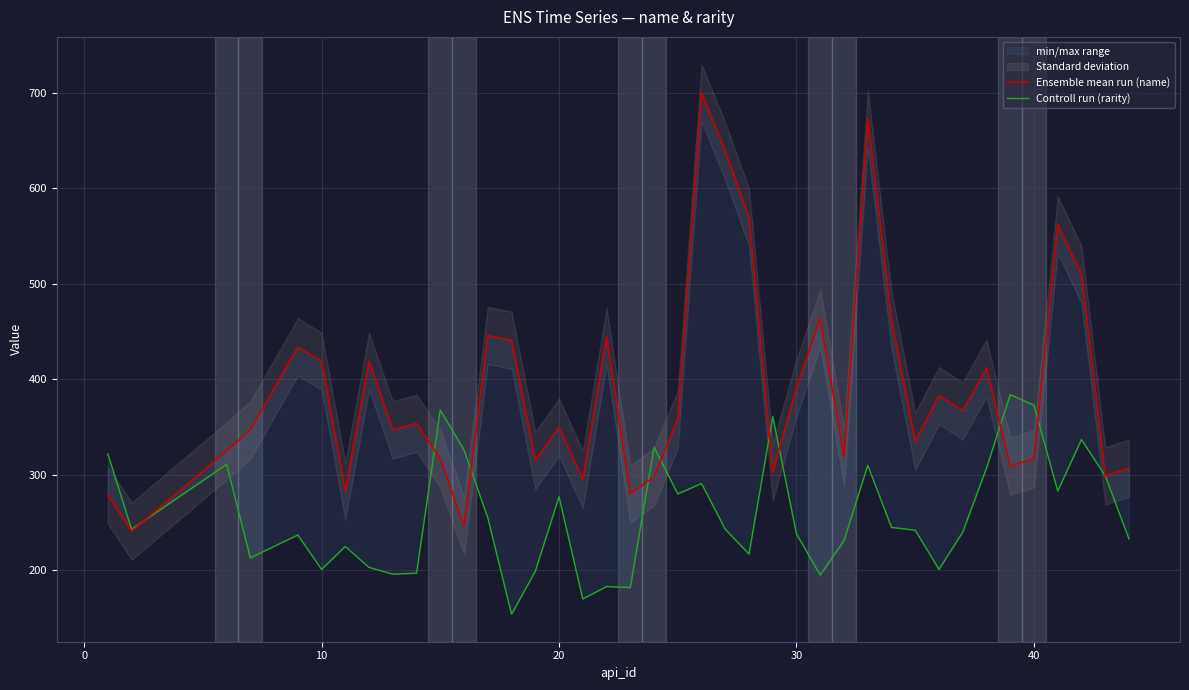

What is the difference between the maximum and minimum values in the Controll run (rarity) series?

230